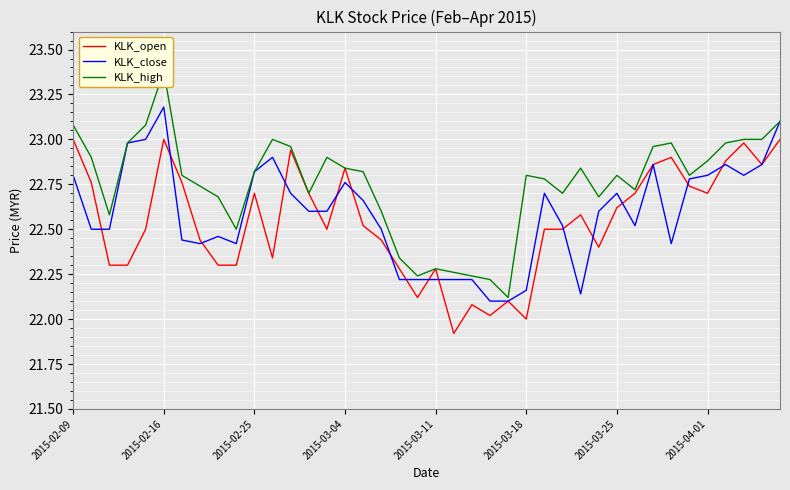

At which label does KLK_close reach its peak?

2015-02-16